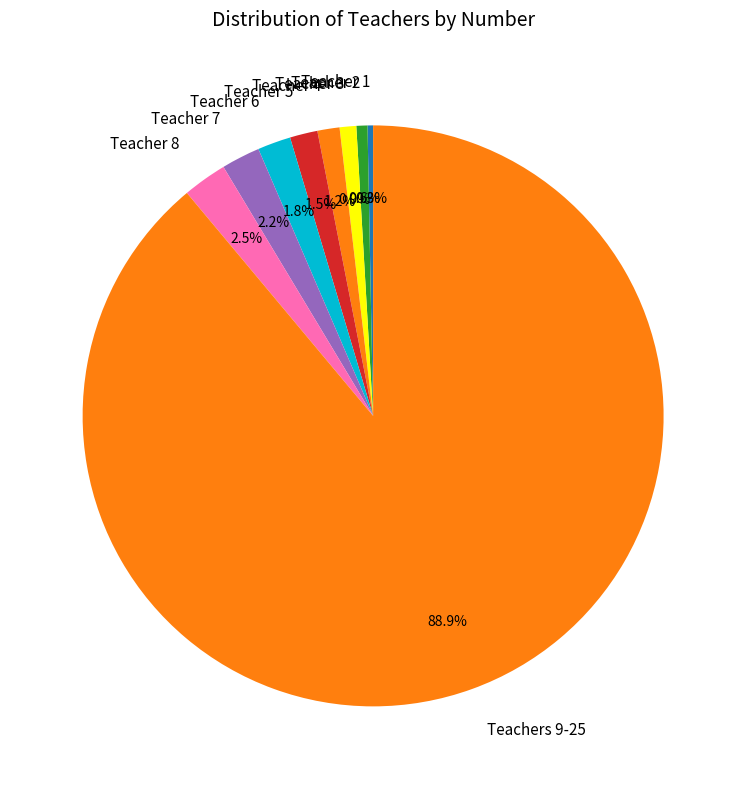

Between Teacher 8 and Teachers 9-25, which is larger?

Teachers 9-25